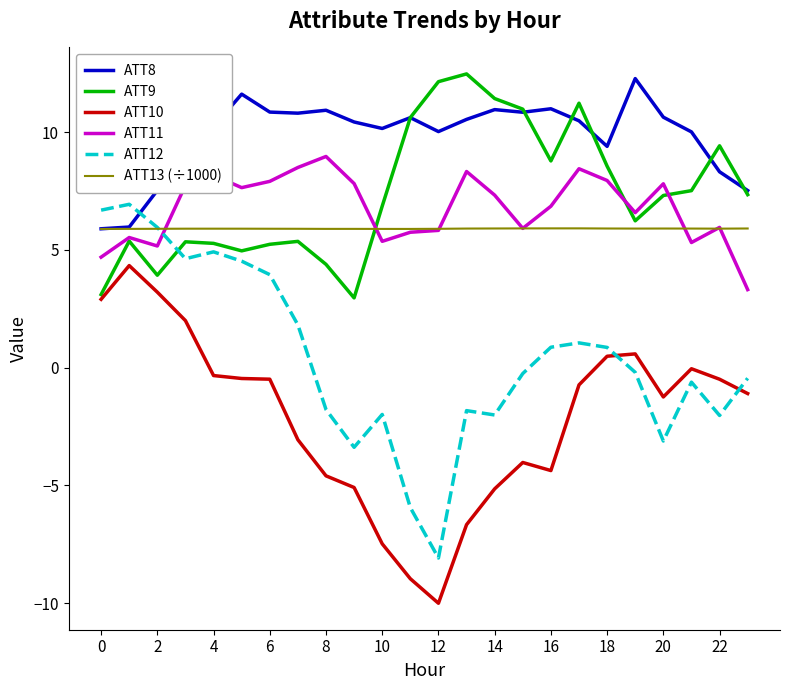

What is the average value of the ATT12 series?

0.4